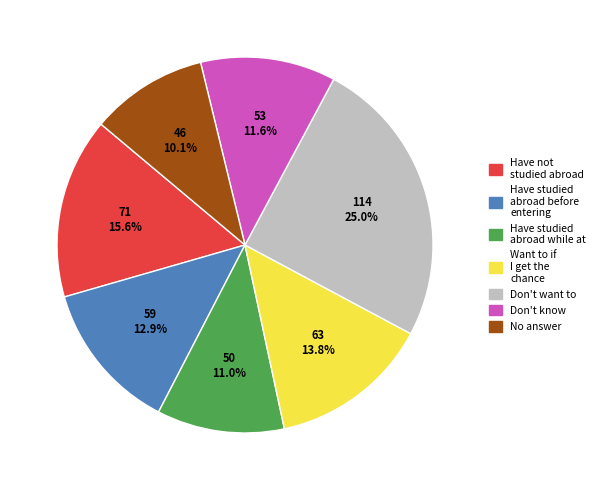

Is the sum of Want to if I get the chance and No answer greater than half?

No